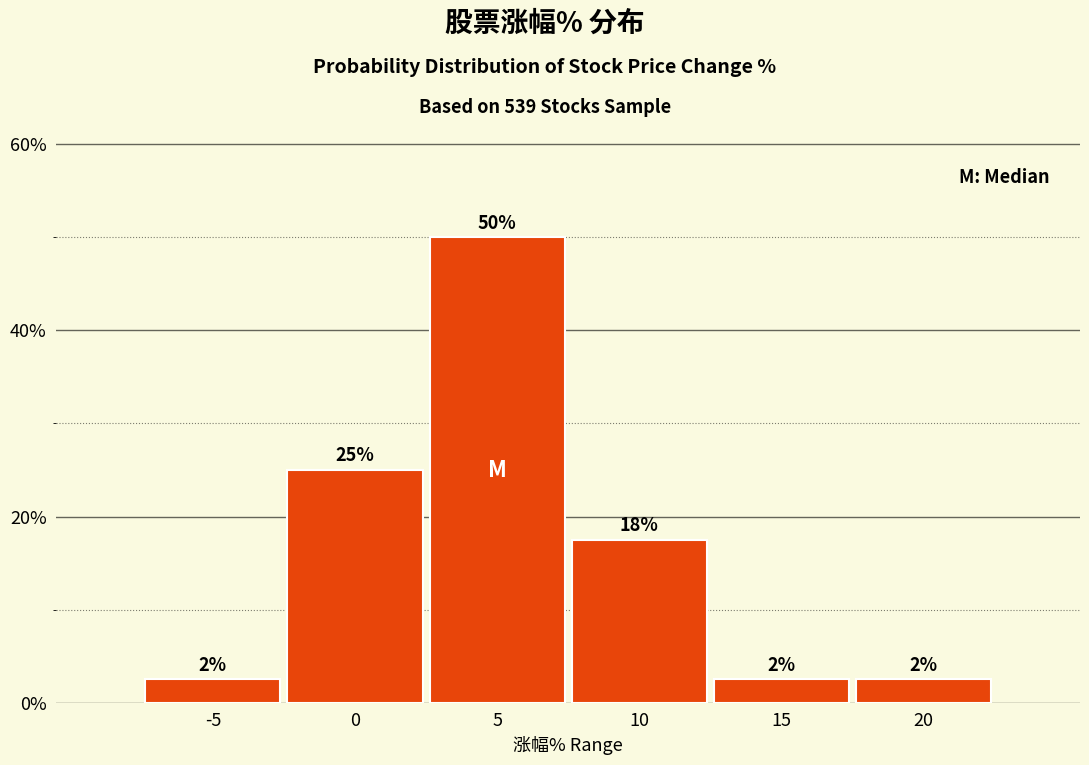

How many bars are there in total?

6